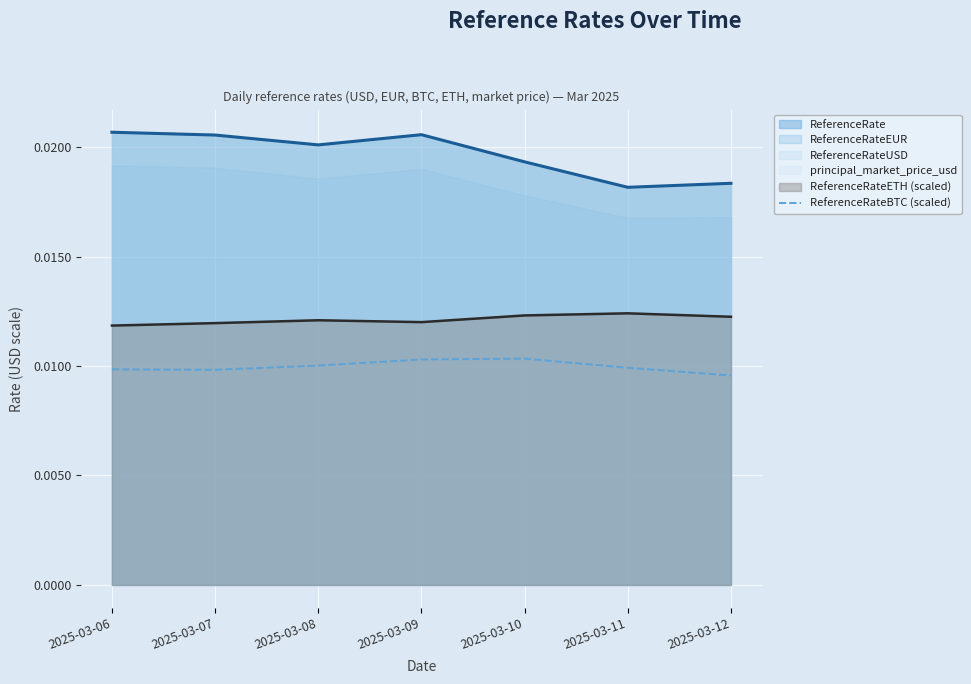

True or false: ReferenceRate and ReferenceRateETH (scaled) cross at least once.

False